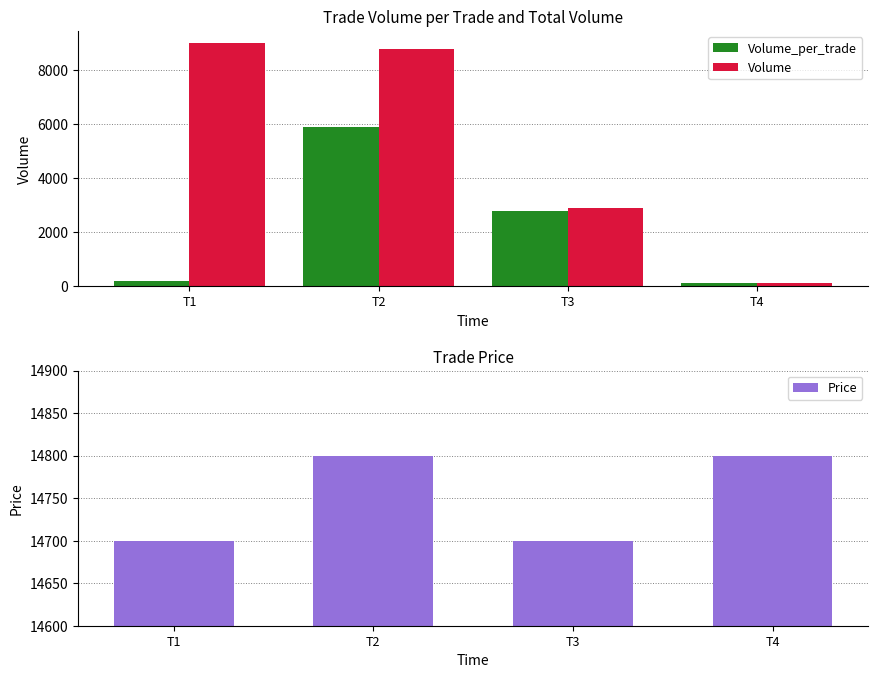

Is it true that Price equals 4184 at T3?

False